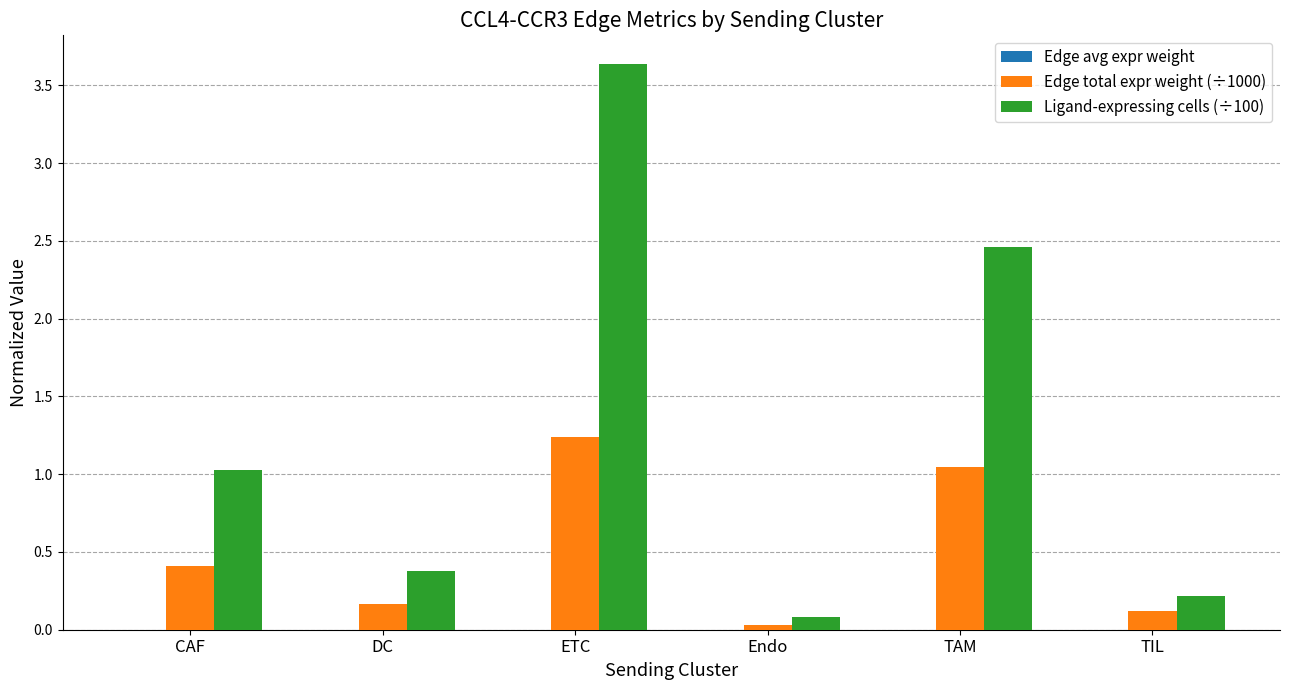

Does the chart contain stacked bars?

No